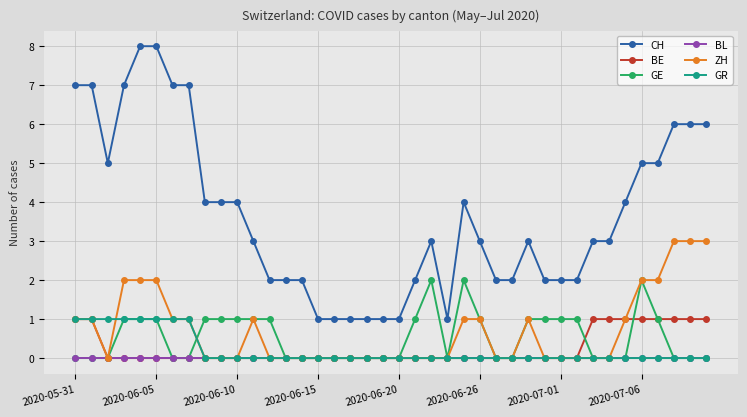

How many series are shown in this chart?

6